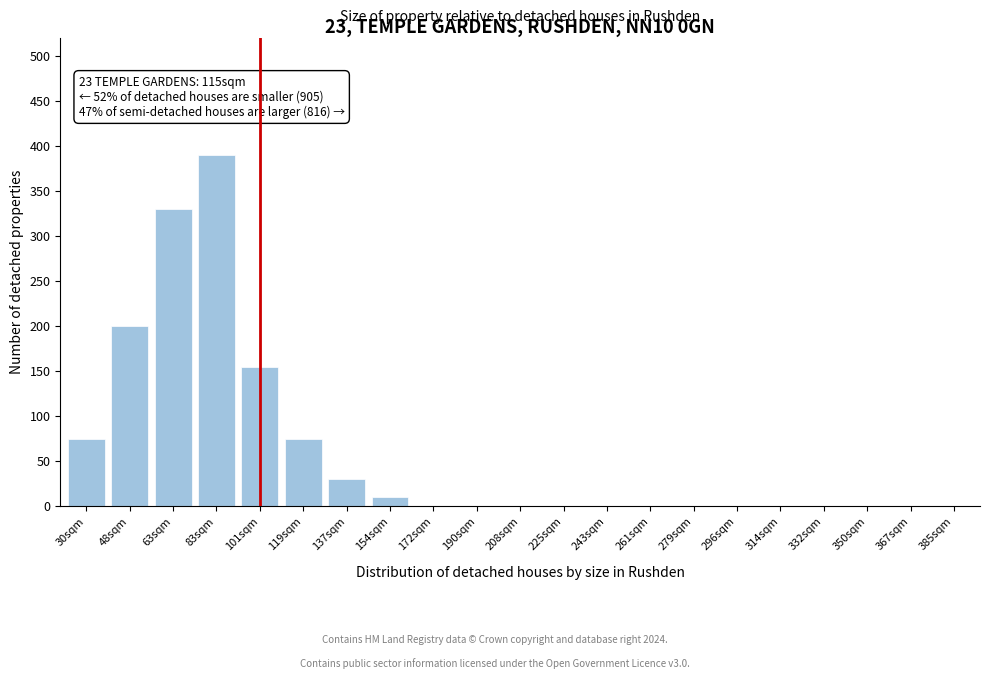

Reading left to right, transcribe all the data shown in this chart.

30sqm=75	48sqm=200	63sqm=330	83sqm=390	101sqm=155	119sqm=75	137sqm=30	154sqm=10	172sqm=0	190sqm=0	208sqm=0	225sqm=0	243sqm=0	261sqm=0	279sqm=0	296sqm=0	314sqm=0	332sqm=0	350sqm=0	367sqm=0	385sqm=0